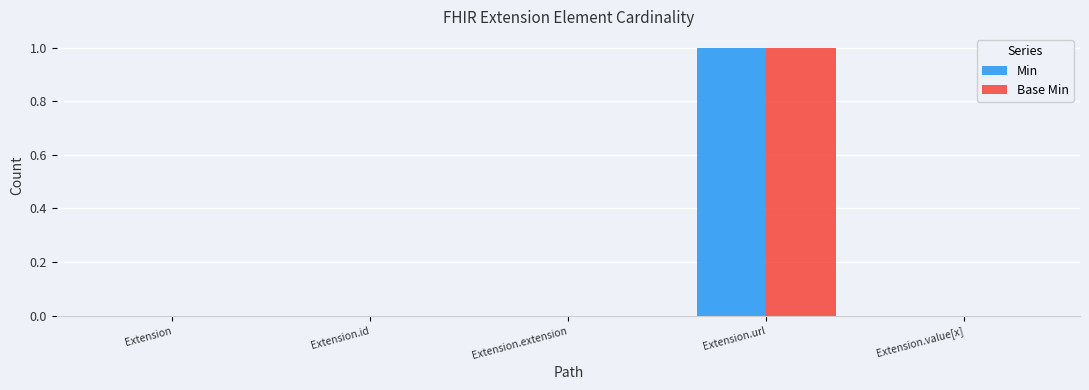

At which category is the sum across all series the highest?

Extension.url